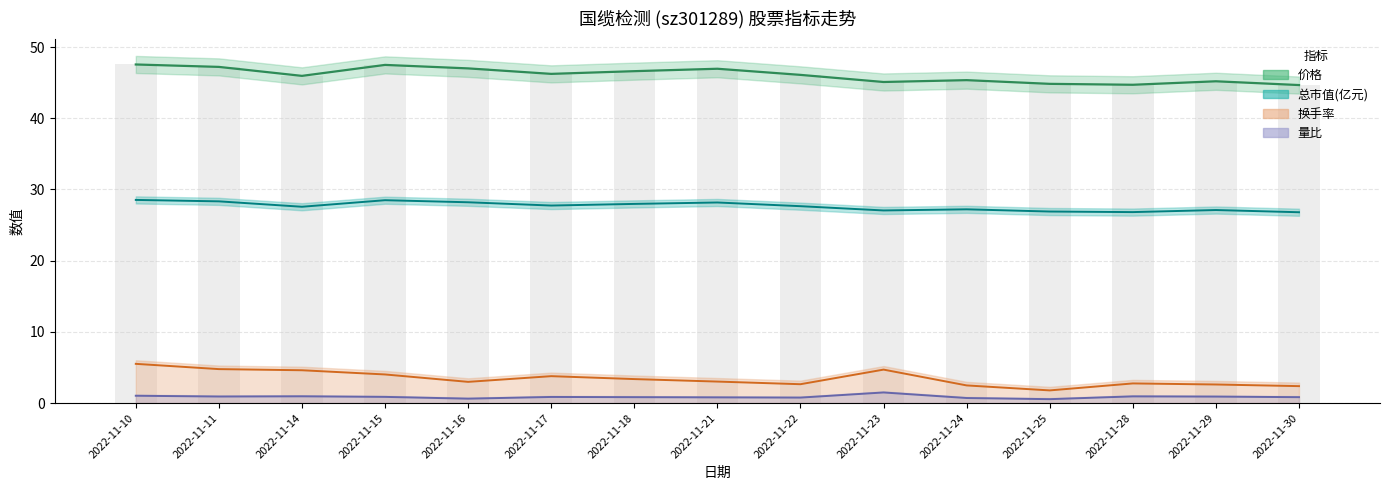

What are all the series names shown in the legend?

价格, 总市值(亿元), 换手率, 量比